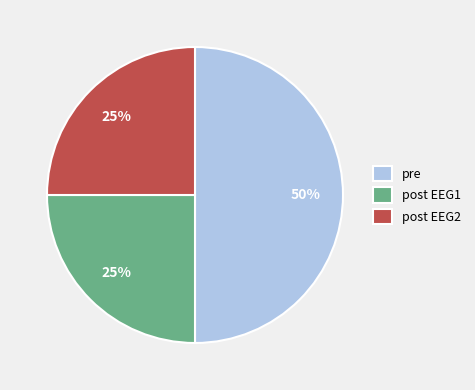

The post EEG2 slice represents 15% of the pie. True or false?

False